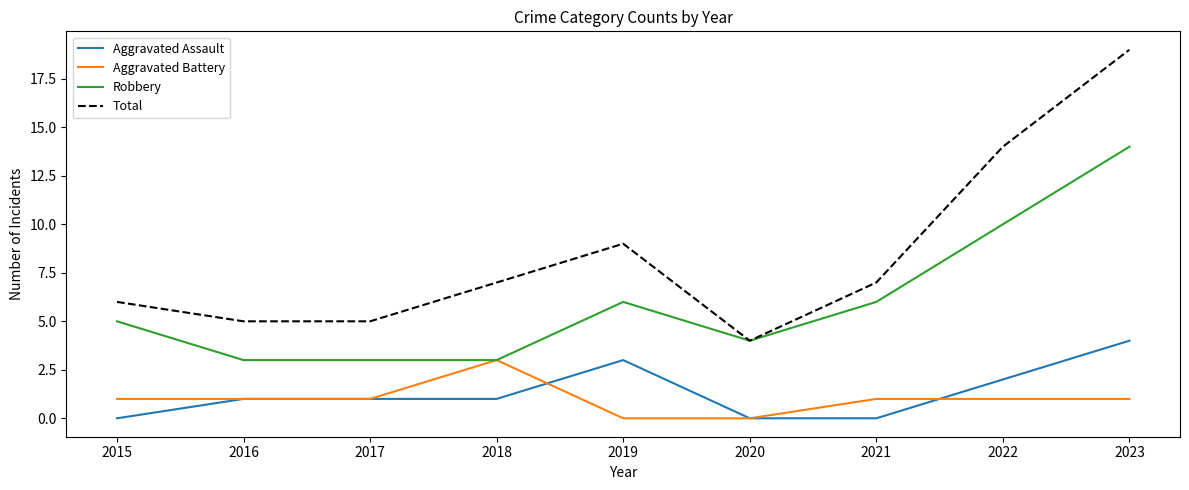

True or false: Total has more than 2 points higher than both neighbors.

False